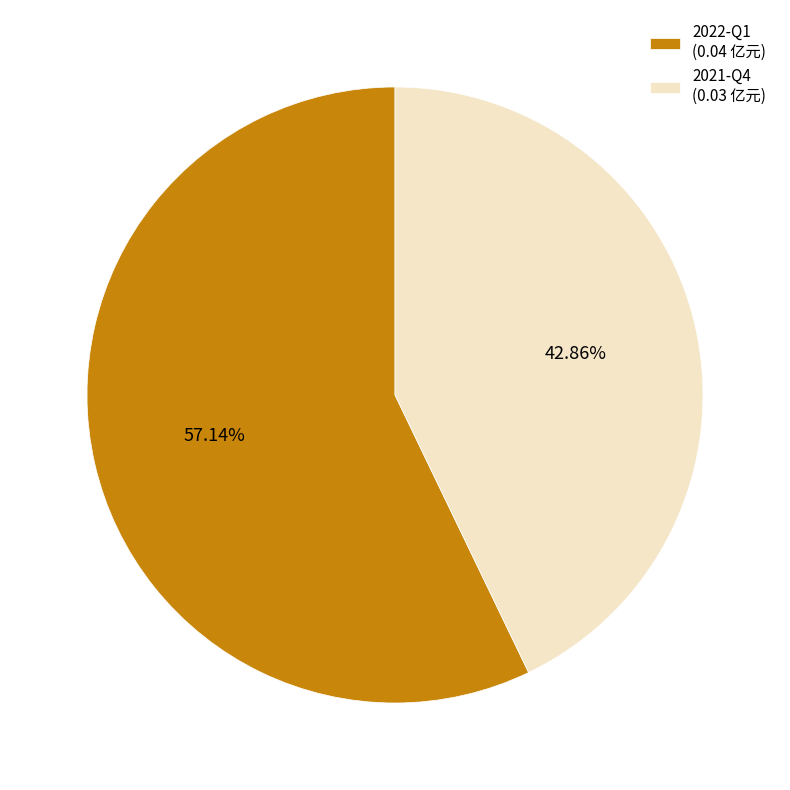

Which category has the biggest portion of the pie?

2022-Q1